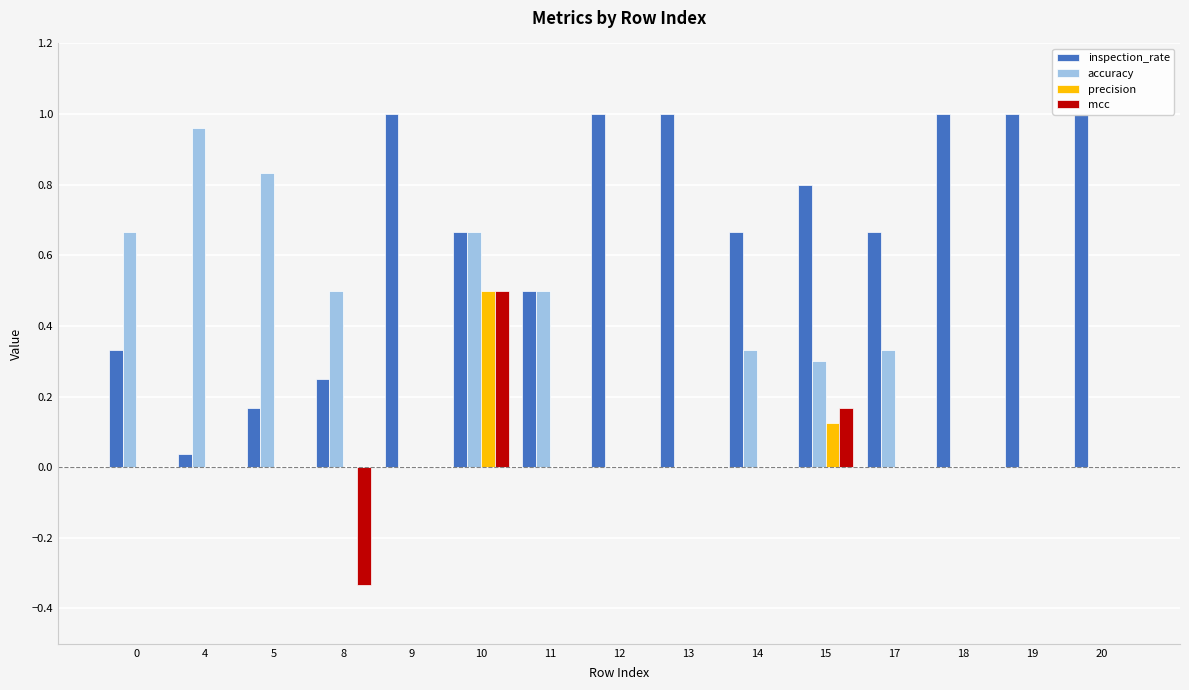

Does the chart contain stacked bars?

No